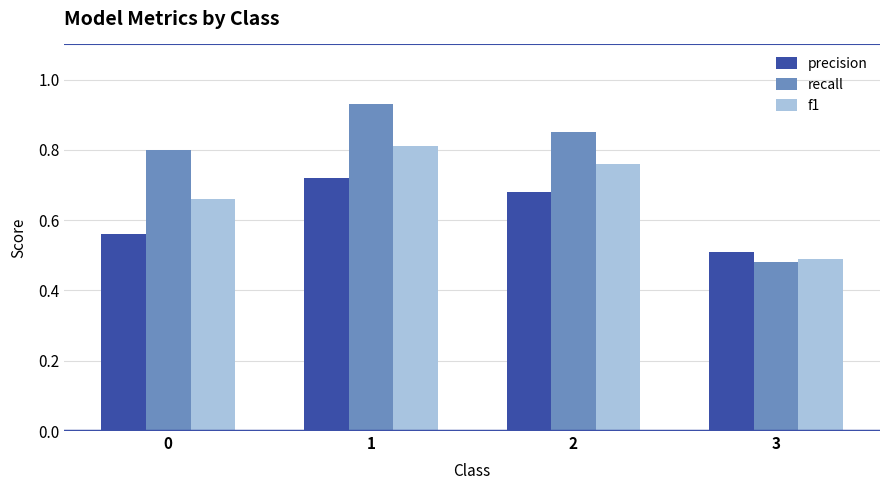

What is the difference between the second highest and minimum values in the precision series?

0.2